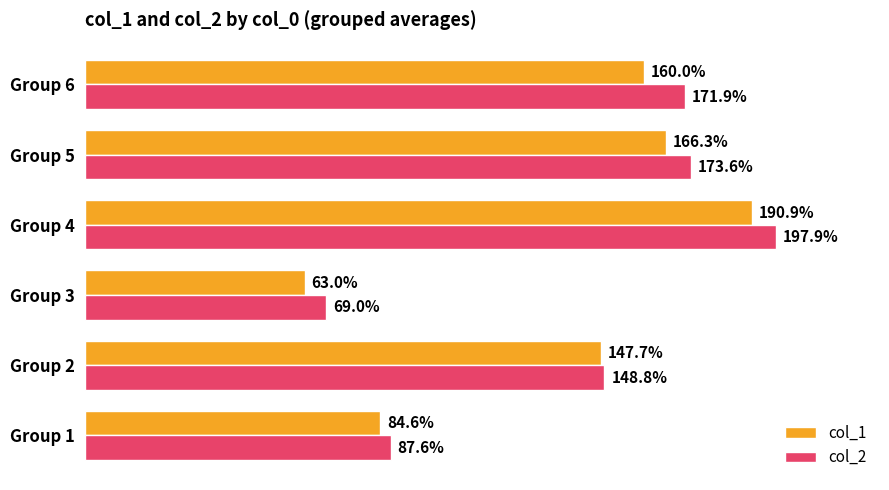

Rank the series by their average value, from lowest to highest.

col_1, col_2